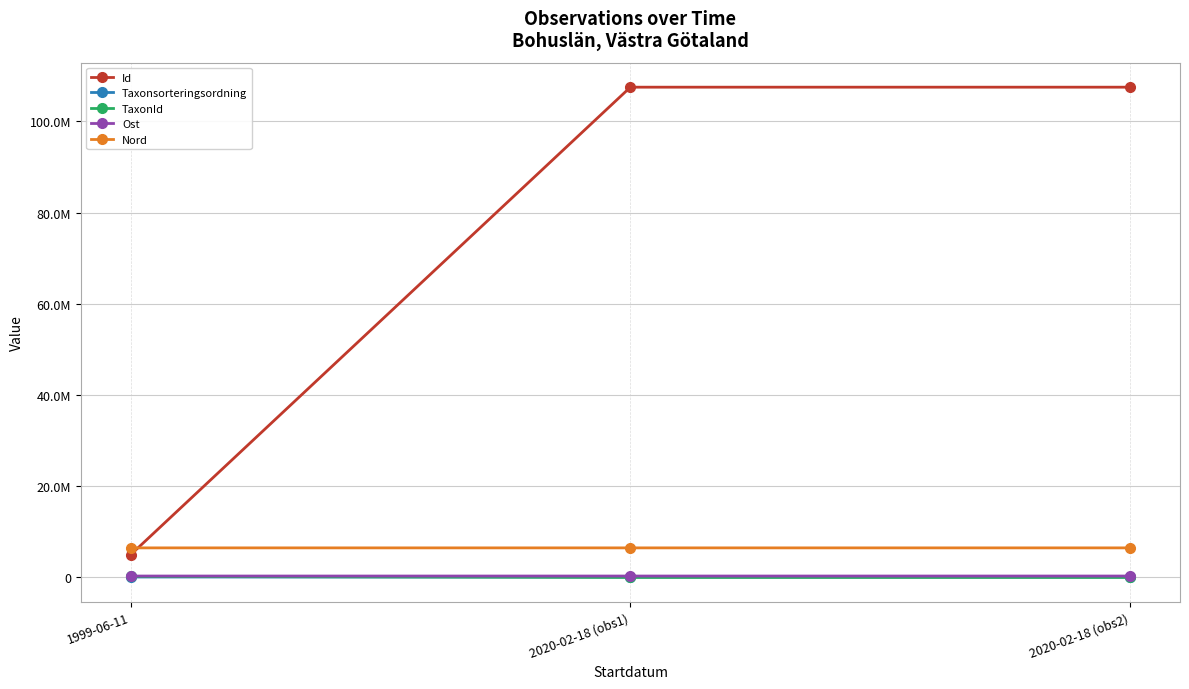

At which category is the sum across all series the highest?

2020-02-18 (obs2)